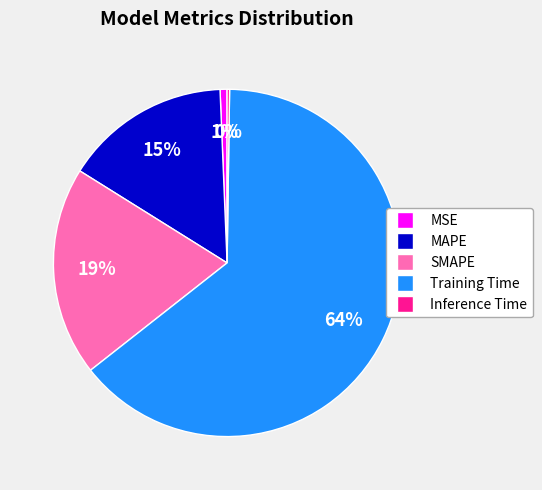

True or false: SMAPE accounts for 19% of the total.

True